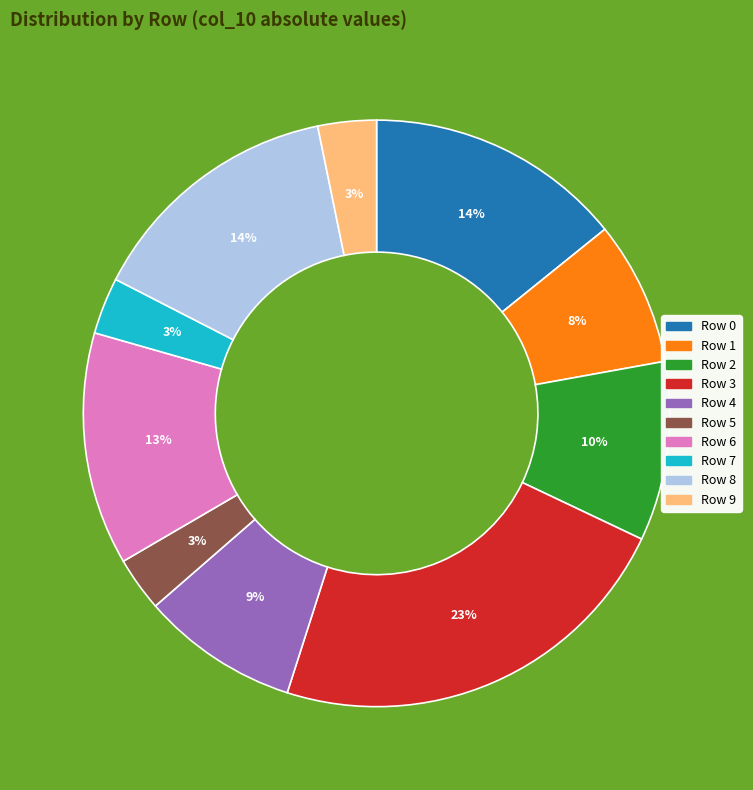

What percentage is the Row 1 slice, to the nearest percent?

8%